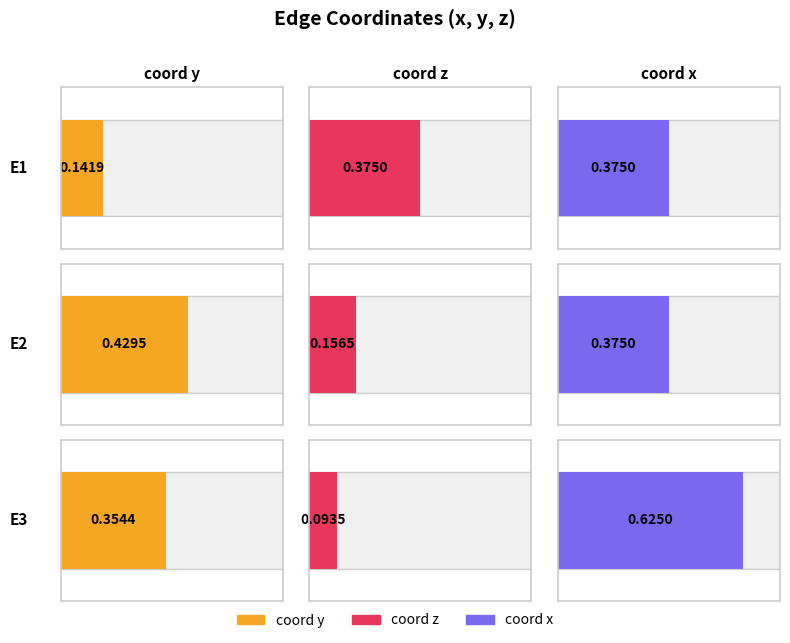

Reading left to right, extract all data points from this chart.

y: E1=0.1	E2=0.4	E3=0.4
z: E1=0.4	E2=0.2	E3=0.1
x: E1=0.4	E2=0.4	E3=0.6